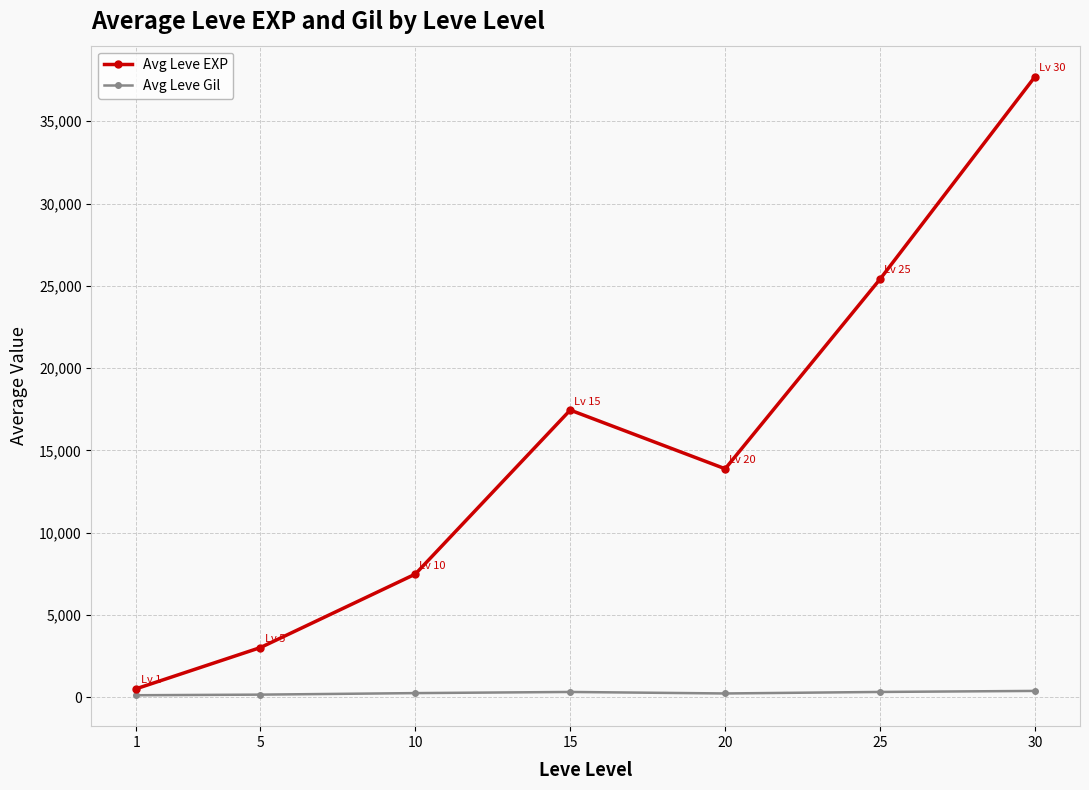

The Avg Leve Gil series shows 113.0 at 1. True or false?

True